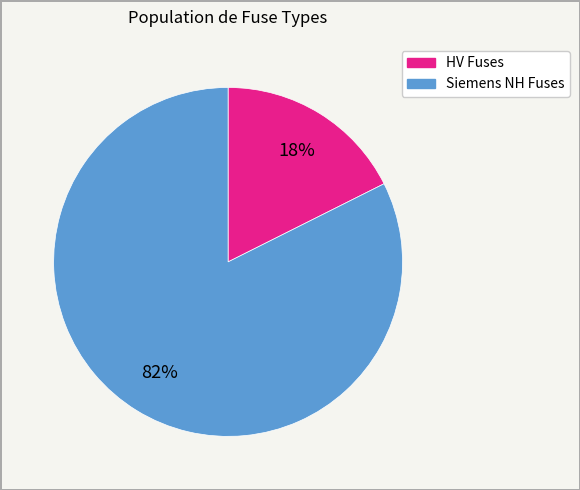

Is there a majority slice in this chart?

Yes